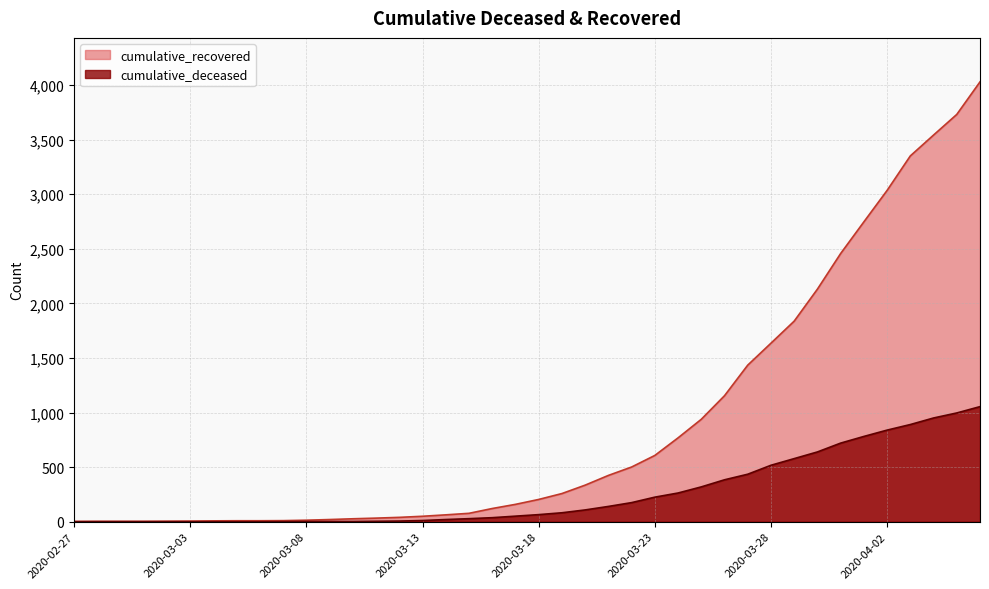

What is the label of the 3rd point from the right?

2020-04-04